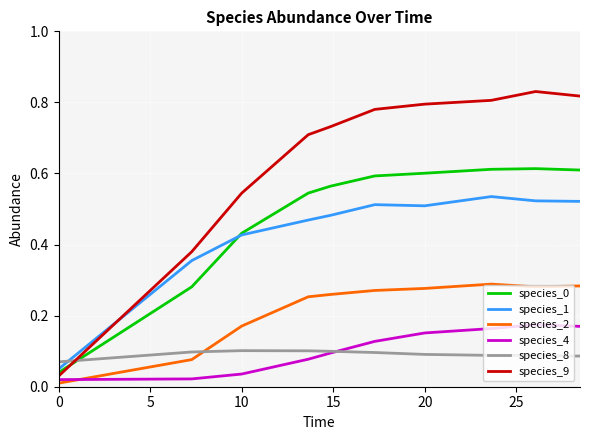

Which series has the largest range (max minus min)?

species_9